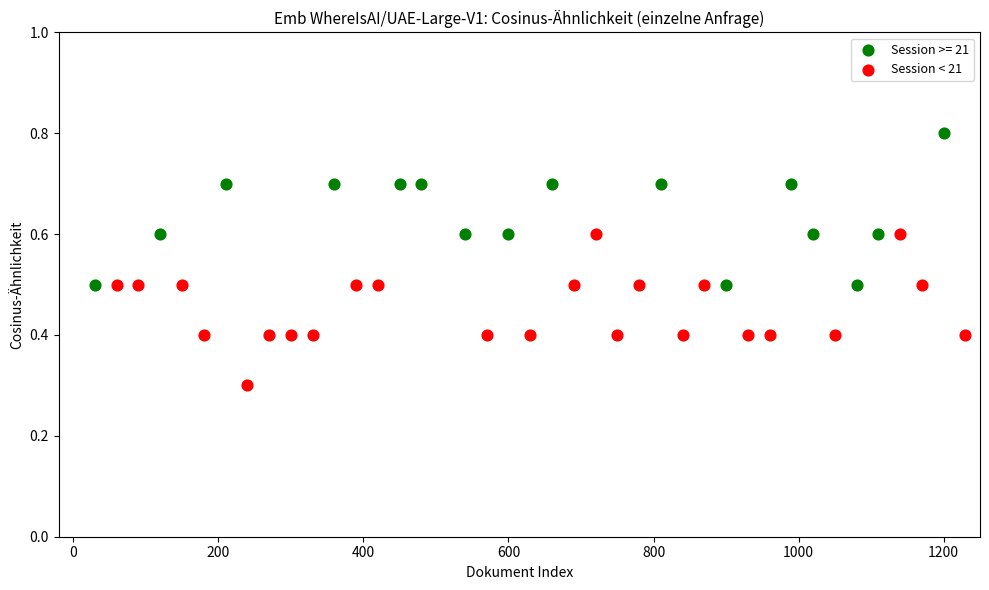

Which series contains the lowest Y value?

Session < 21